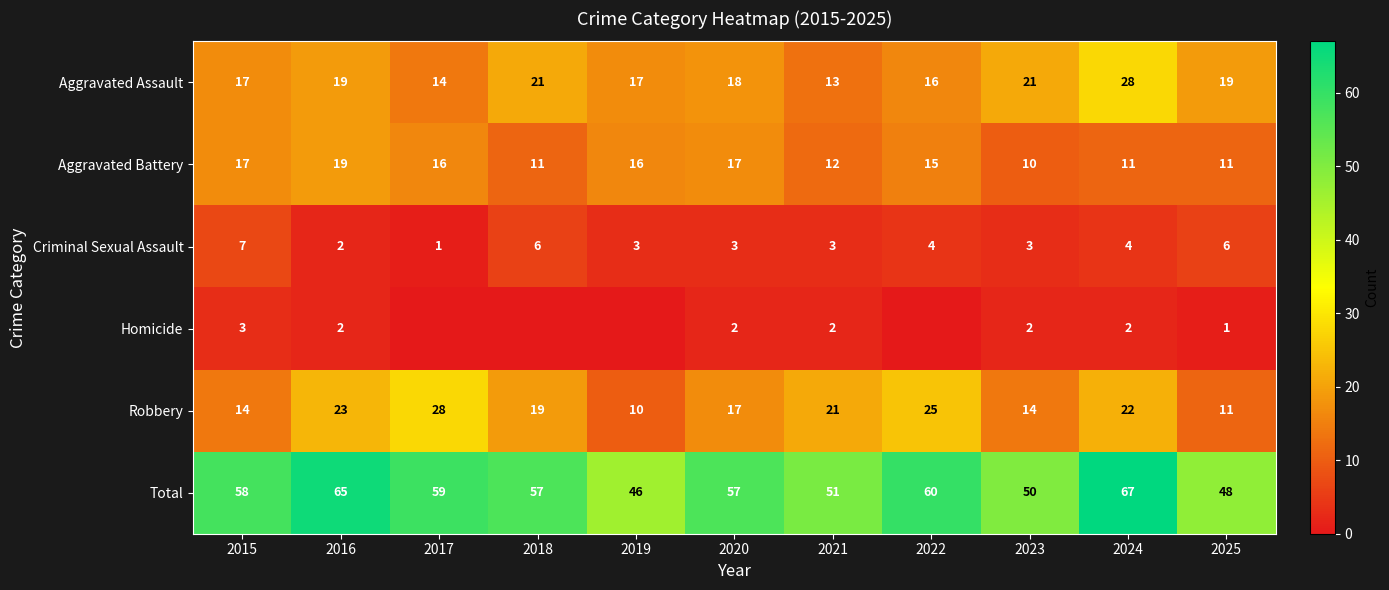

At which category is the sum across all series the highest?

2024